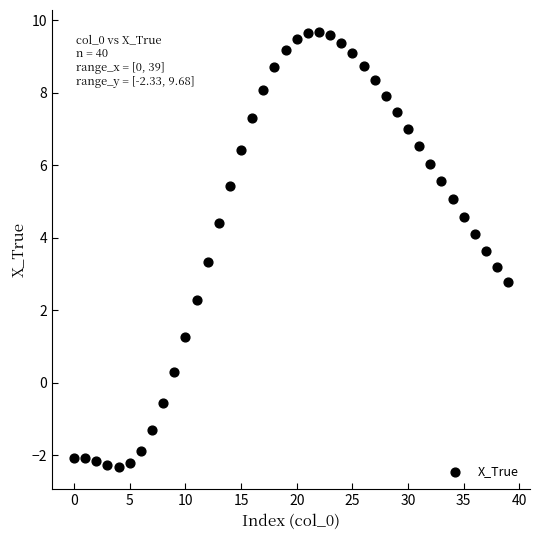

What is the range of Y values (max minus min)?

12.0